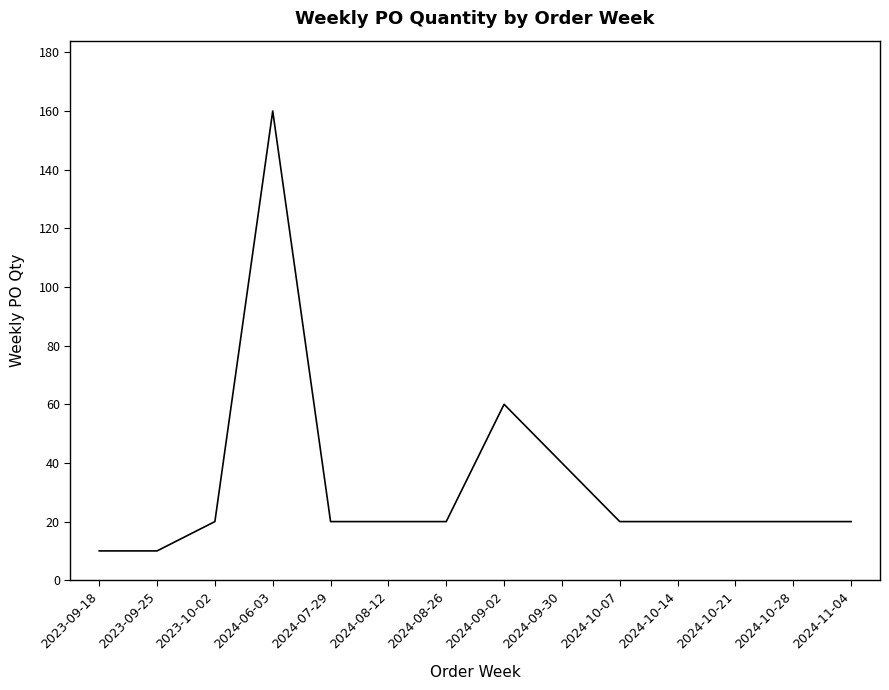

What is the average value?

33